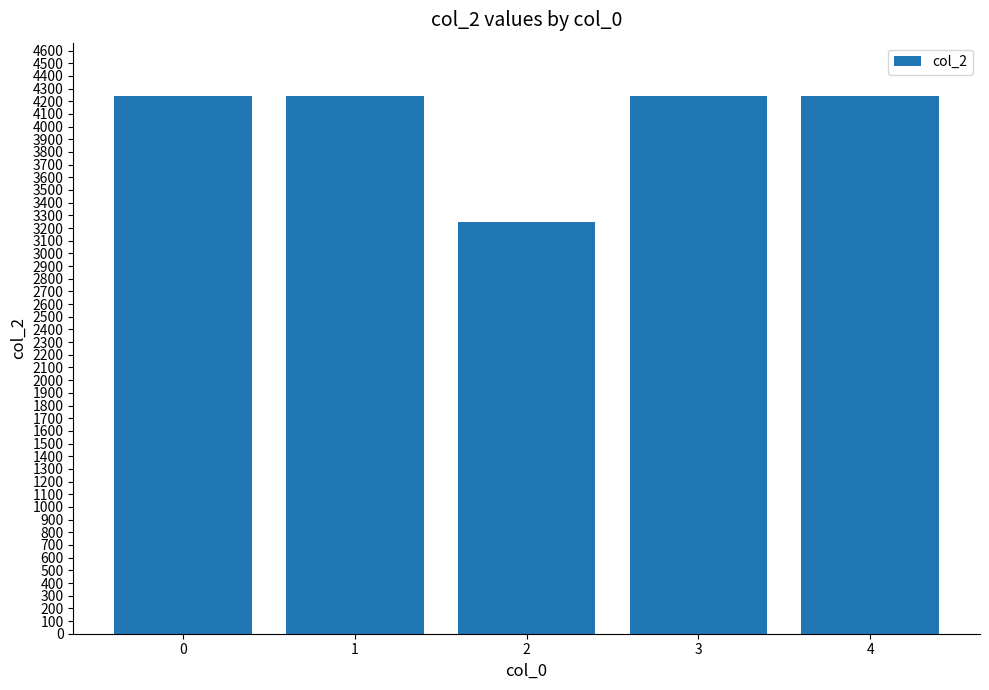

What is the value of the 1st bar from the left?

4238